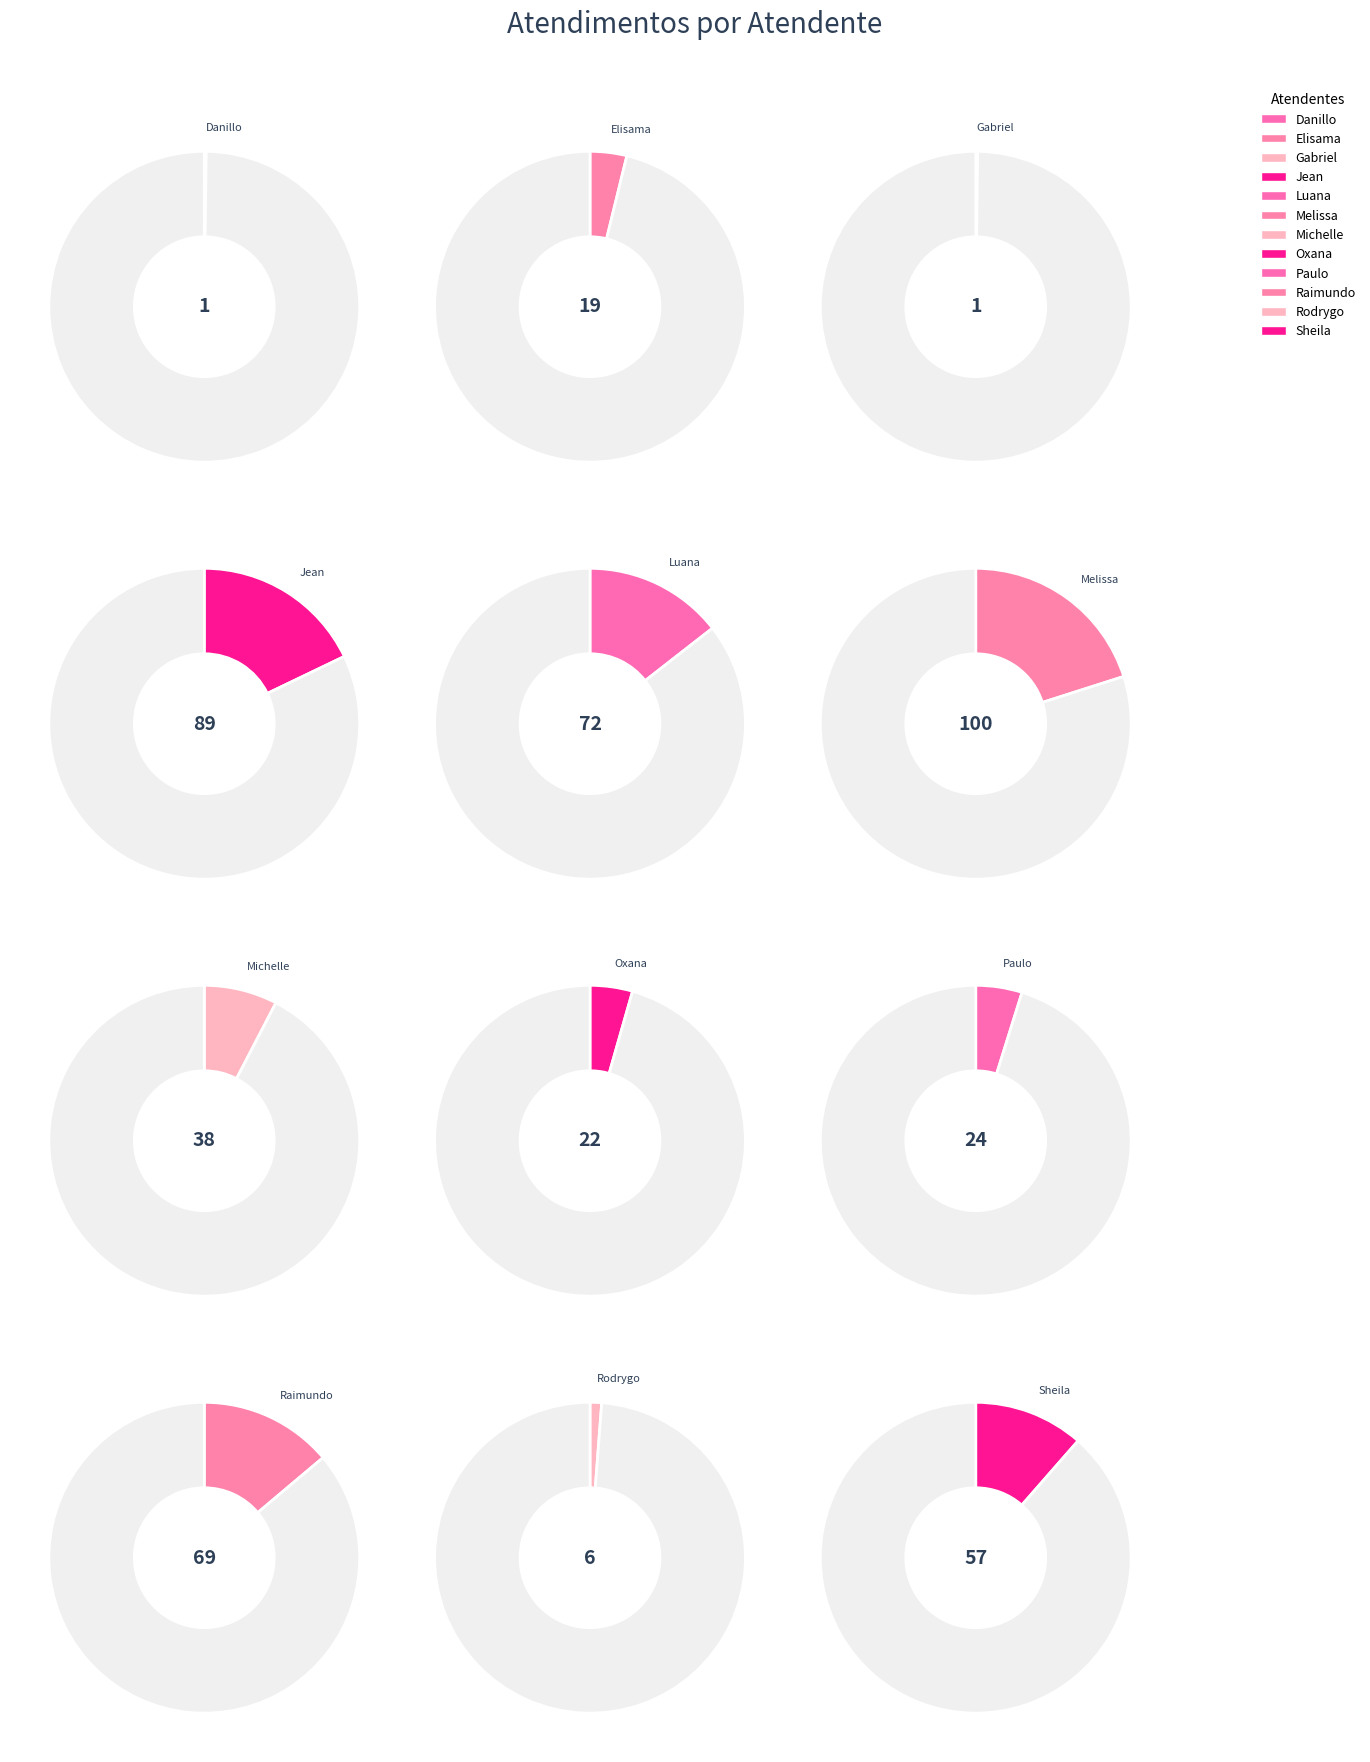

The Paulo Roberto da Silva Junior slice represents 5% of the pie. True or false?

True